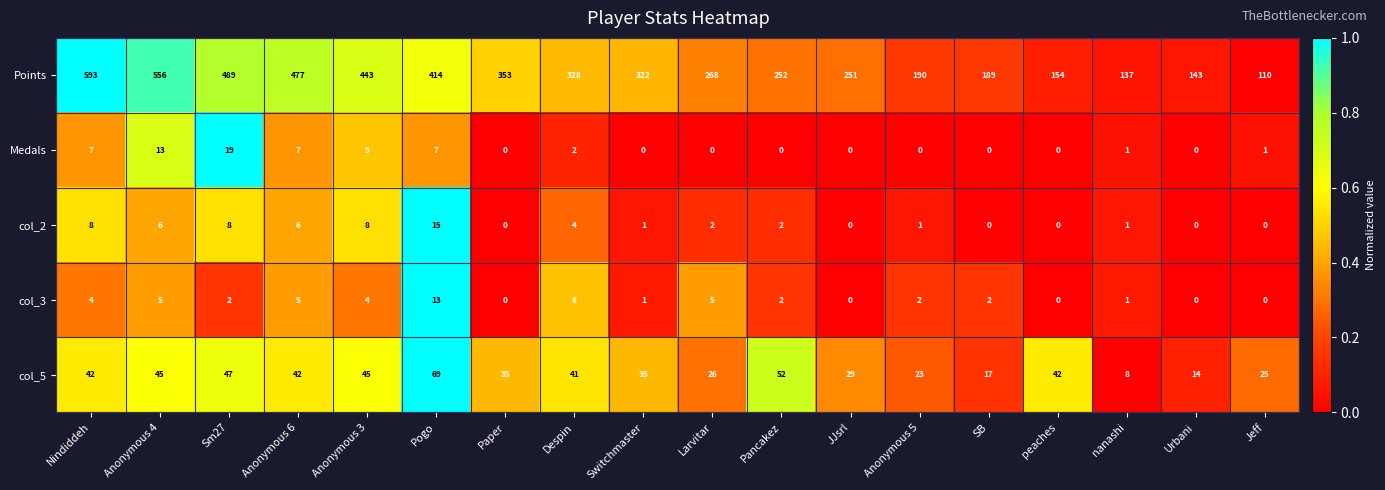

Rank the series at Larvitar from highest to lowest value.

Points, col_5, col_3, col_2, Medals